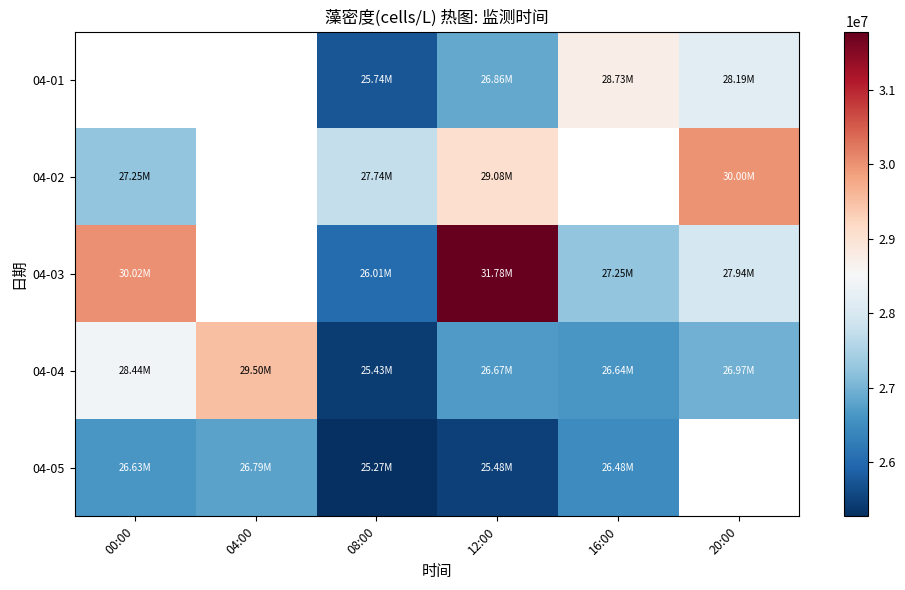

Is it true that 04-03 equals 44825092.0 at 12:00?

False